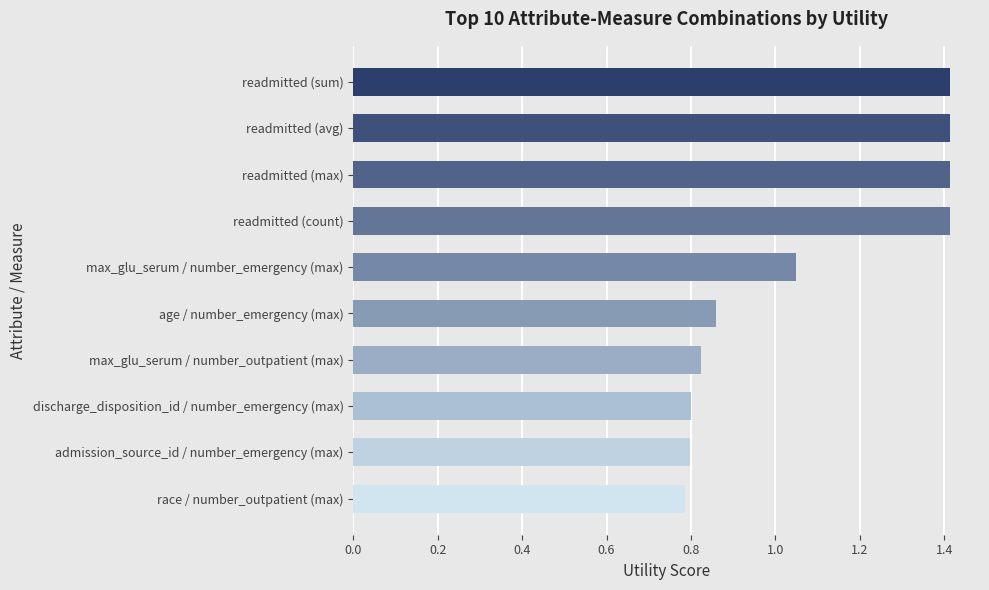

Does the chart contain stacked bars?

No